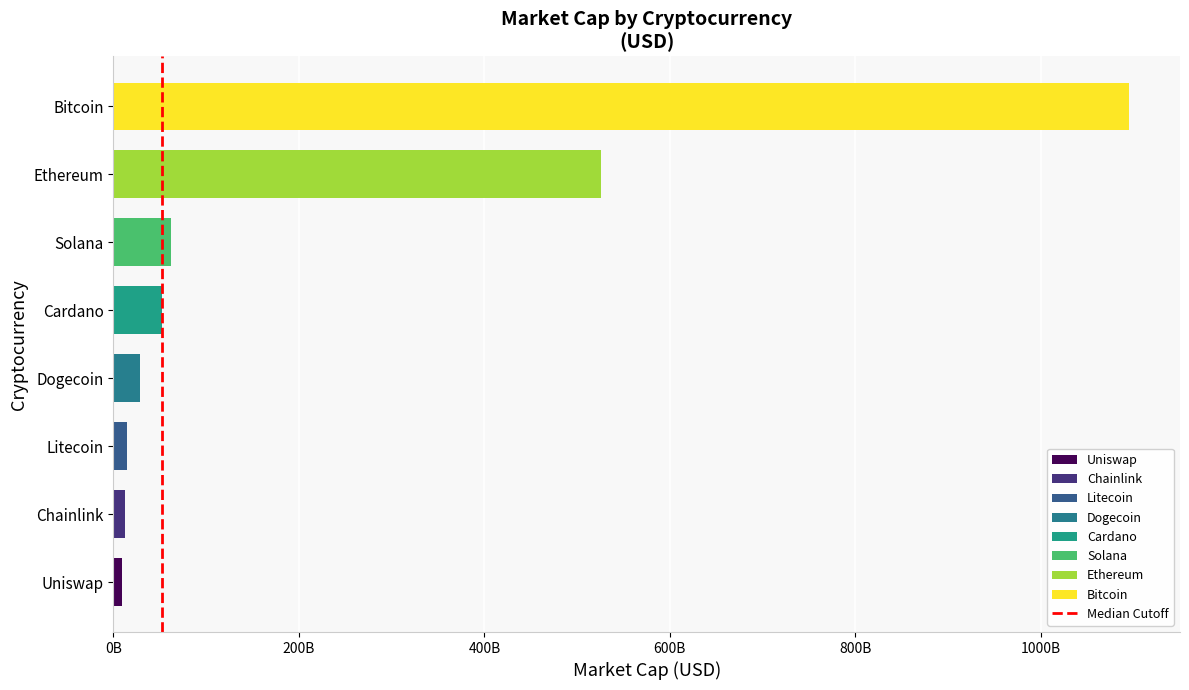

Does the chart contain any negative values?

No